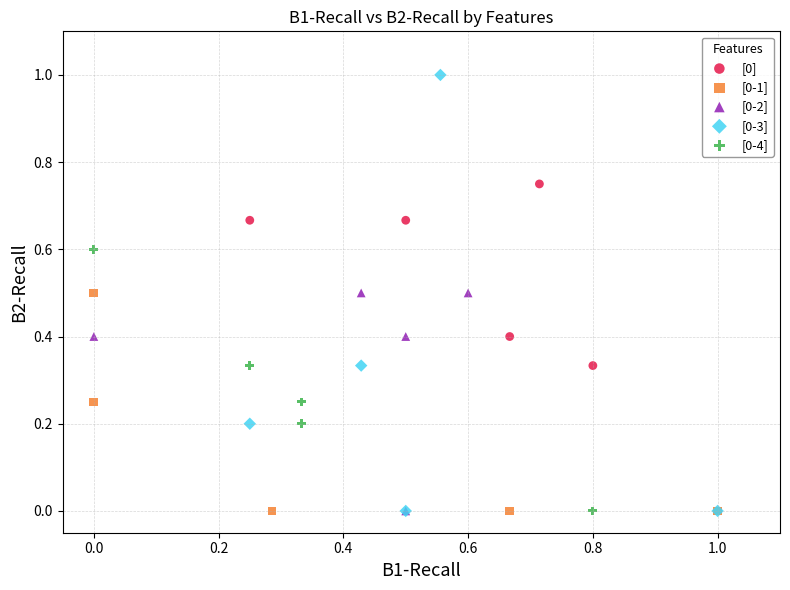

Which series has the largest Y range (max minus min)?

[0-3]